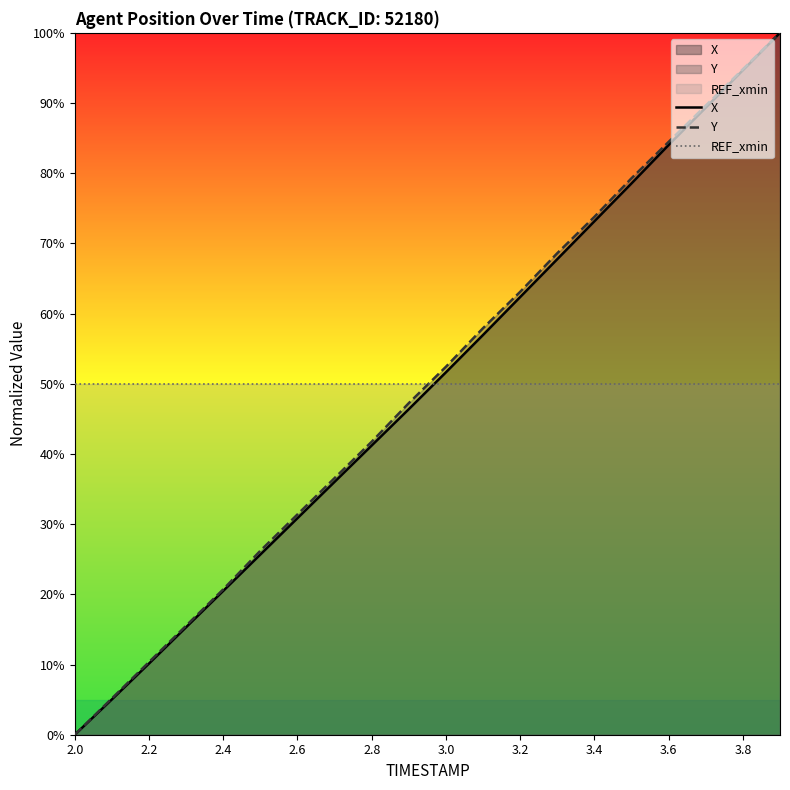

Is the value of REF_xmin at 3.0 greater than the value of X at 2.6?

Yes